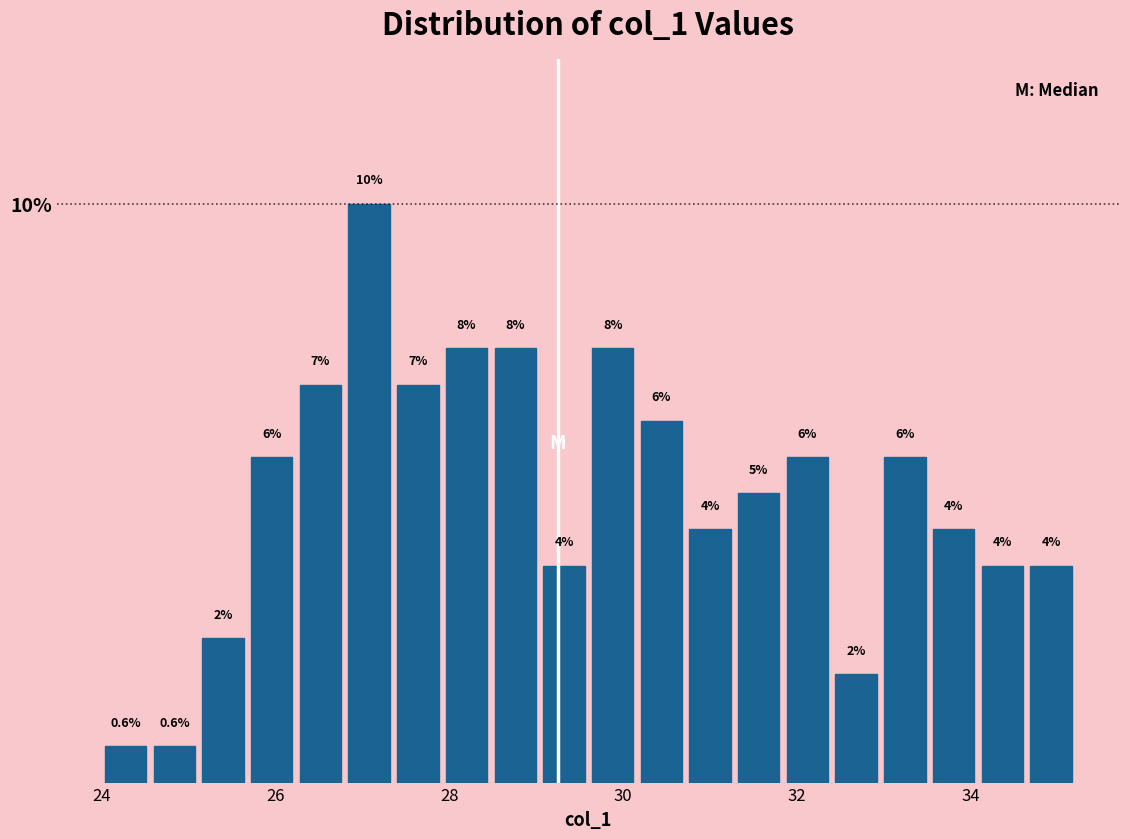

Read against the x-axis, roughly where is the centre of the tallest bar?

27.0